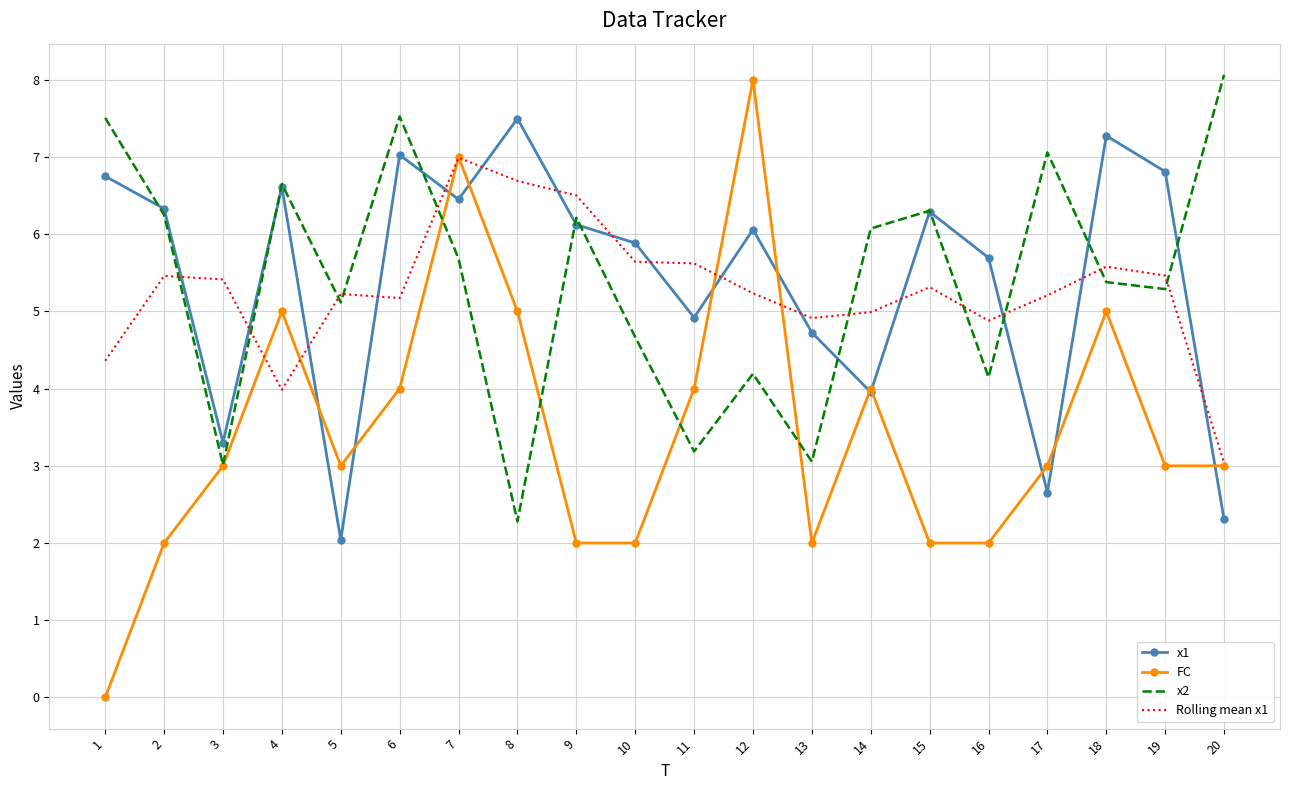

What is the difference between the Rolling mean x1 values at 13 and 7?

2.1